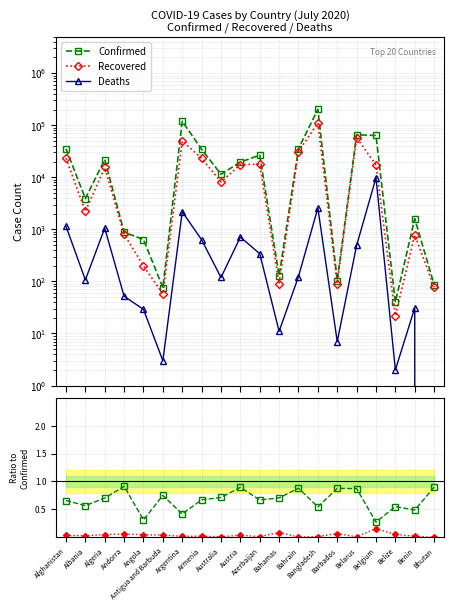

What is the approximate value of Recovered at Austria?

17501.0